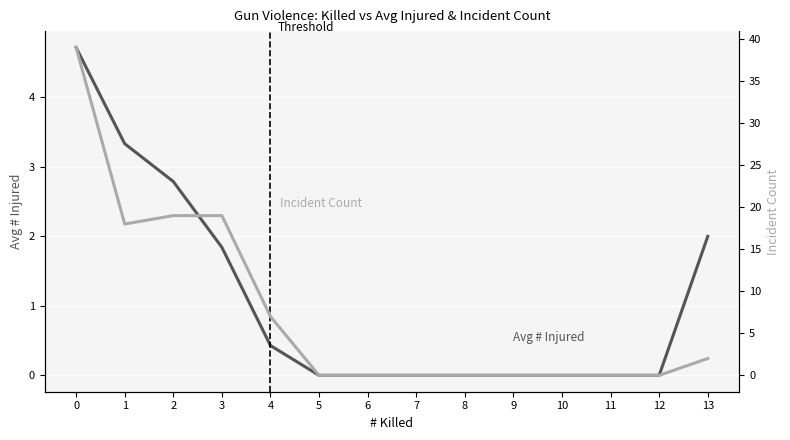

What is the average value of the Incident Count series?

7.4